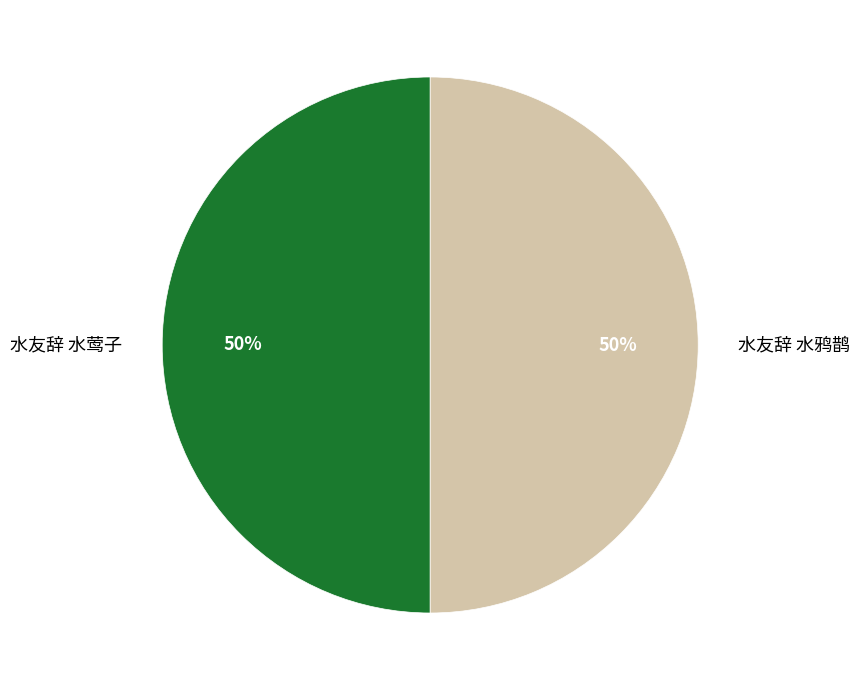

To the nearest percent, what is the combined percentage of 水友辞 水鸦鹊 and 水友辞 水莺子?

100%